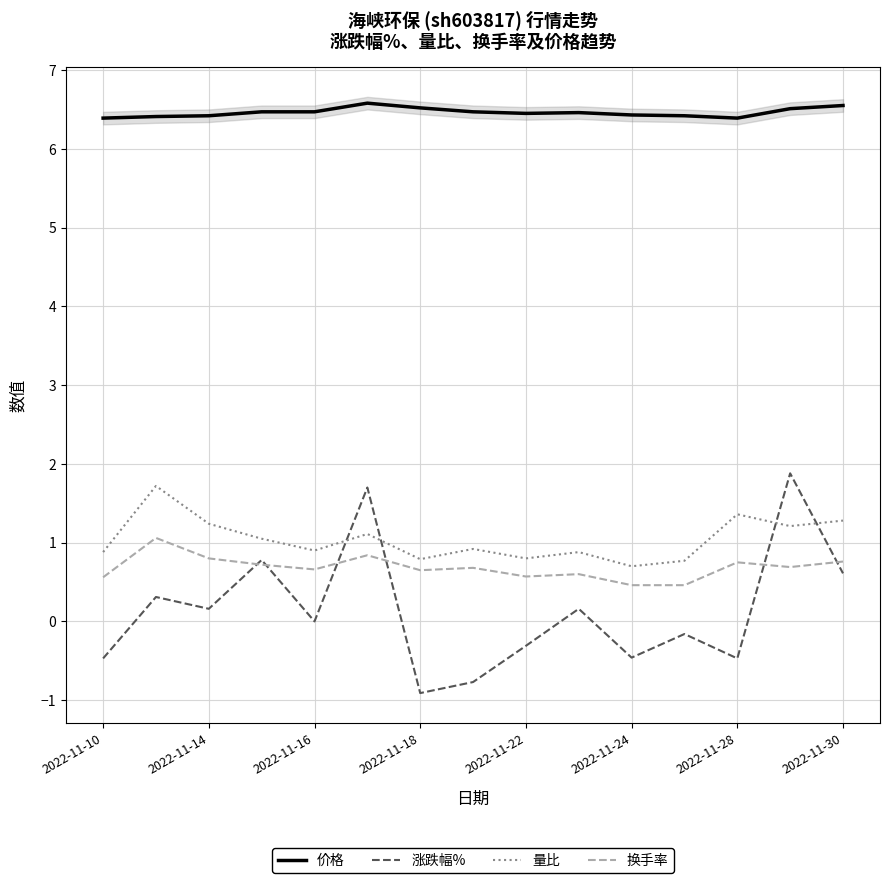

True or false: 量比 has more than 2 interior local peaks.

True